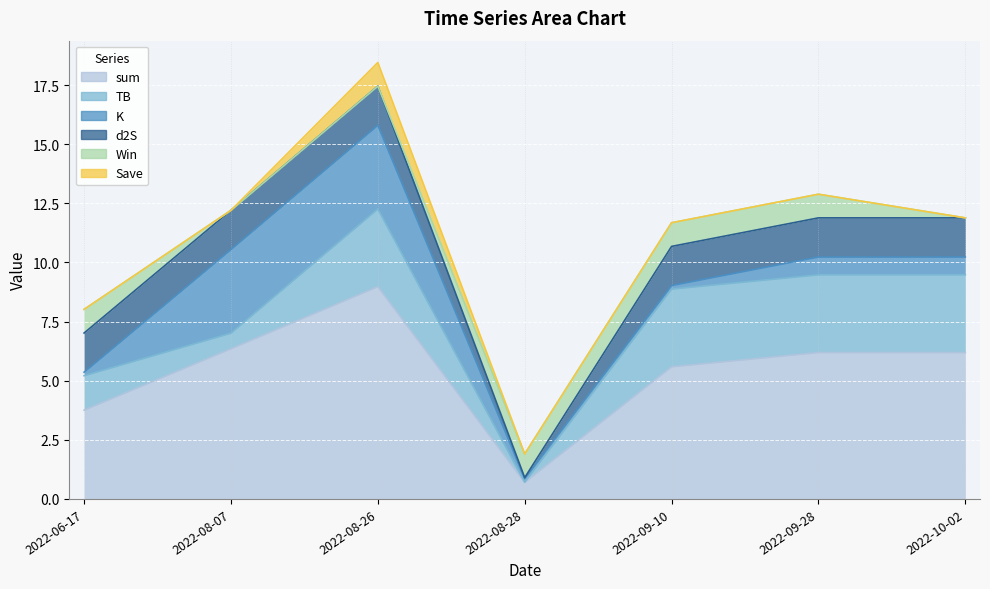

Which series ends up on top after the final intersection of Win and TB?

TB